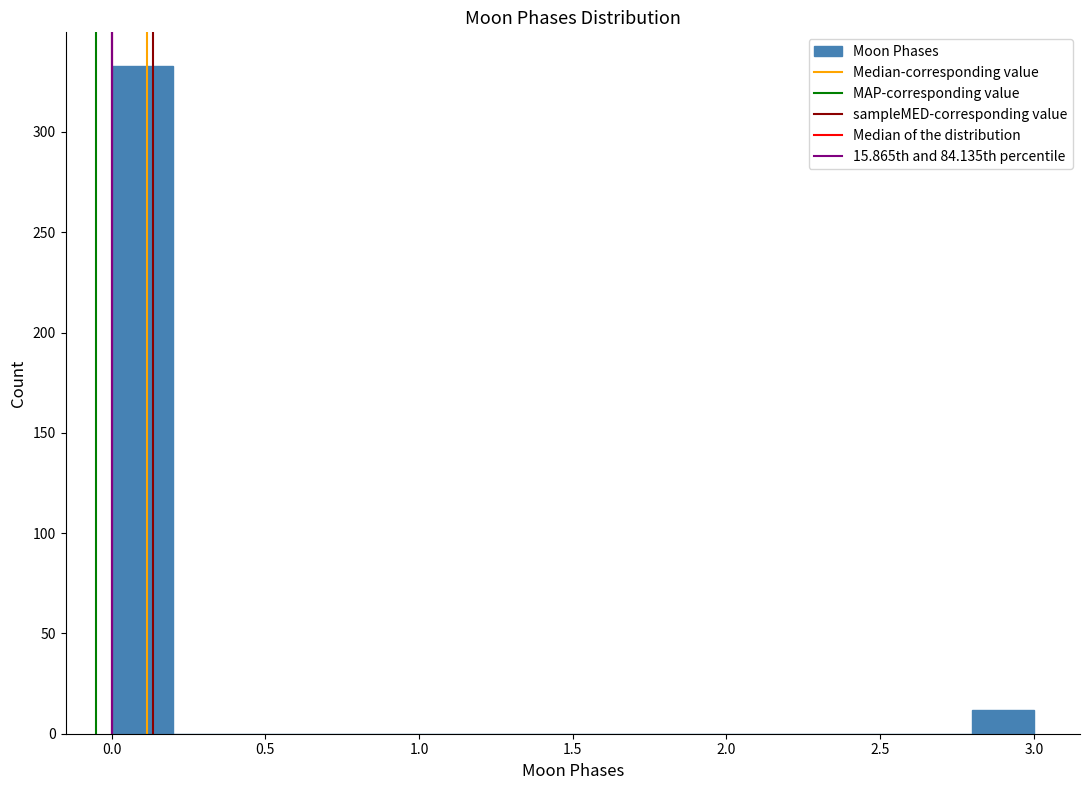

Reading left to right, list every bar in this chart as the range it spans on the x-axis followed by its height. The values are not printed on the chart, so give them approximately, as read against the axis.

0.0 to 0.2: 335
0.2 to 0.4: 0
0.4 to 0.6: 0
0.6 to 0.8: 0
0.8 to 1.0: 0
1.0 to 1.2: 0
1.2 to 1.4: 0
1.4 to 1.6: 0
1.6 to 1.8: 0
1.8 to 2.0: 0
2.0 to 2.2: 0
2.2 to 2.4: 0
2.4 to 2.6: 0
2.6 to 2.8: 0
2.8 to 3.0: 10